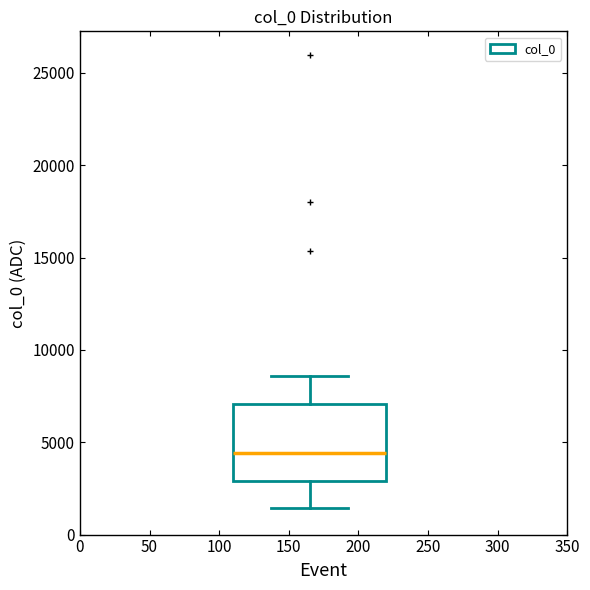

Transcribe this box plot: give where the median line is, the range the box spans, and where the two whiskers end, as read against the y-axis. The values are not printed on the chart, so give them approximately, as read against the axis.

median 4500, box 3000 to 7000, whiskers 1500 to 8500